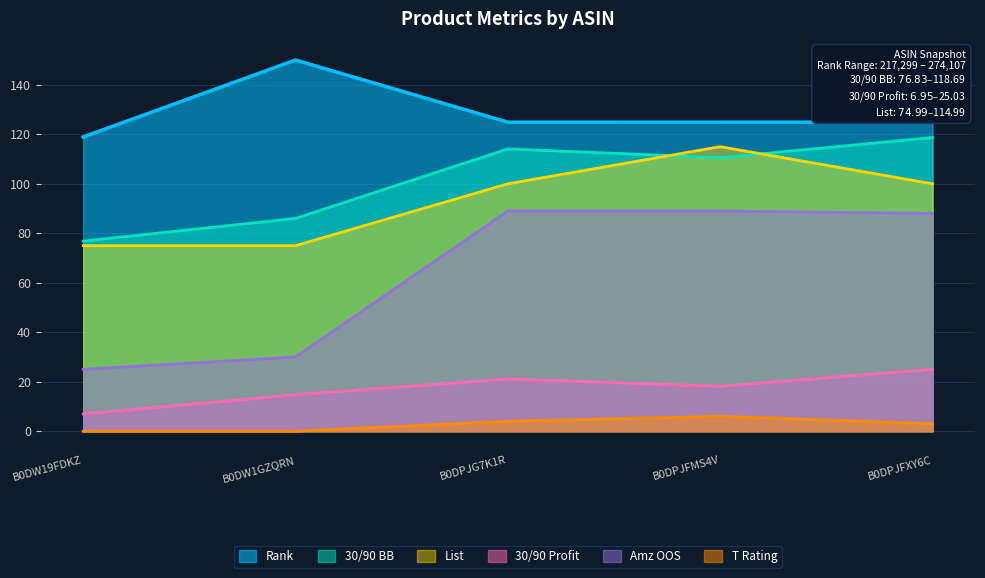

Reading left to right, transcribe all the data shown in this chart.

Rank: B0DW19FDKZ=118.9	B0DW1GZQRN=150.0	B0DPJG7K1R=124.9	B0DPJFMS4V=124.9	B0DPJFXY6C=124.9
30/90 BB: B0DW19FDKZ=76.8	B0DW1GZQRN=86.0	B0DPJG7K1R=114.1	B0DPJFMS4V=110.5	B0DPJFXY6C=118.7
30/90 Profit: B0DW19FDKZ=7.0	B0DW1GZQRN=14.7	B0DPJG7K1R=21.1	B0DPJFMS4V=18.2	B0DPJFXY6C=25.0
T Rating: B0DW19FDKZ=0.0	B0DW1GZQRN=0.0	B0DPJG7K1R=4.0	B0DPJFMS4V=6.0	B0DPJFXY6C=3.0
Amz OOS: B0DW19FDKZ=25.0	B0DW1GZQRN=30.0	B0DPJG7K1R=89.0	B0DPJFMS4V=89.0	B0DPJFXY6C=88.0
List: B0DW19FDKZ=75.0	B0DW1GZQRN=75.0	B0DPJG7K1R=100.0	B0DPJFMS4V=115.0	B0DPJFXY6C=100.0